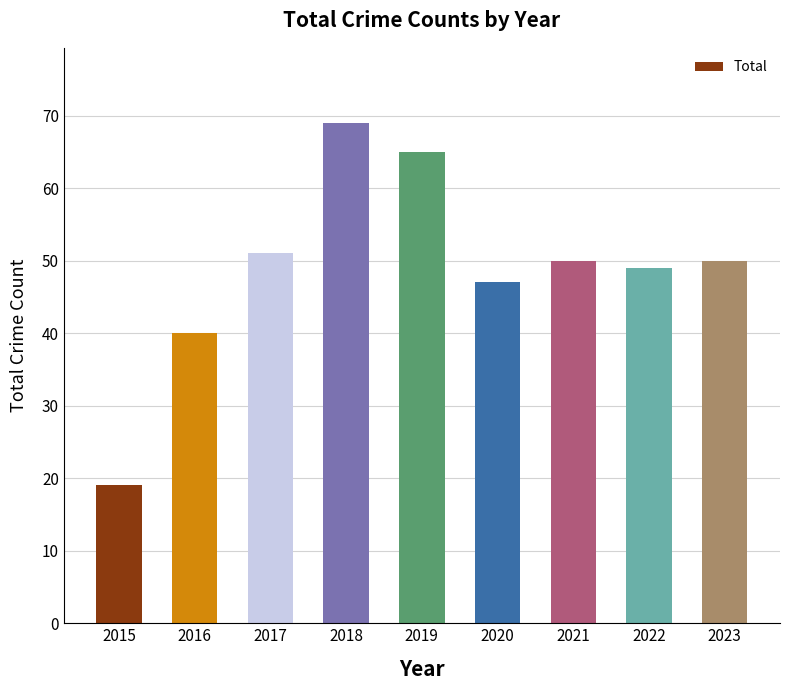

Reading right to left, list all the values displayed in this chart.

2023=50	2022=49	2021=50	2020=47	2019=65	2018=69	2017=51	2016=40	2015=19